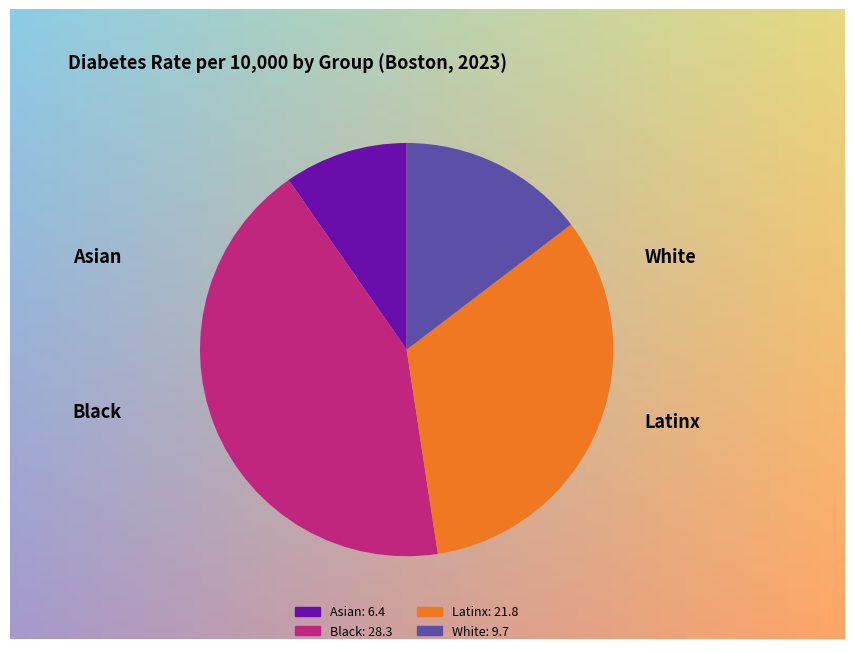

What is the ratio of the value at Asian to the value at White?

0.7